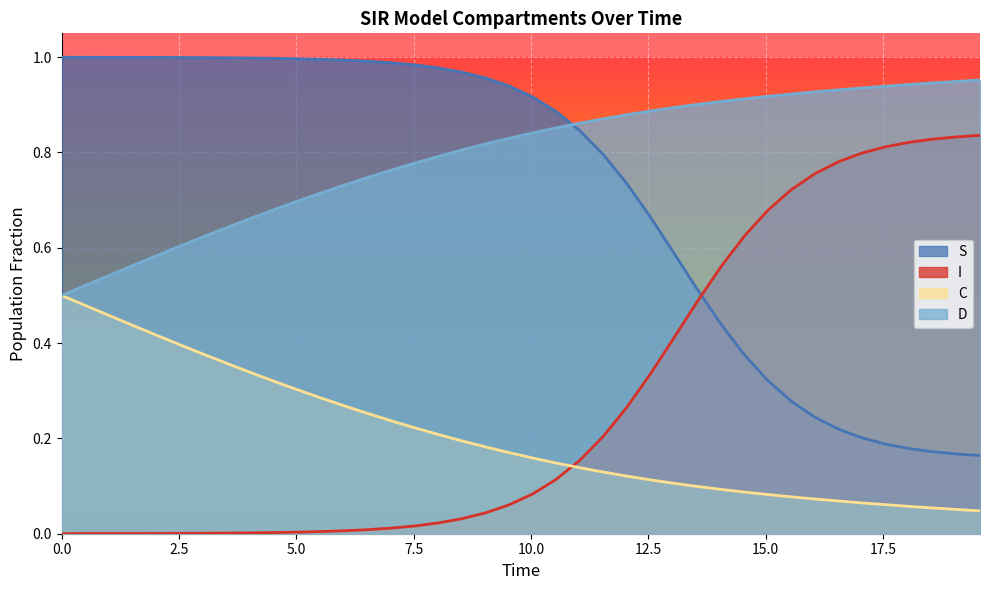

At how many categories does at least one series exceed 0?

40